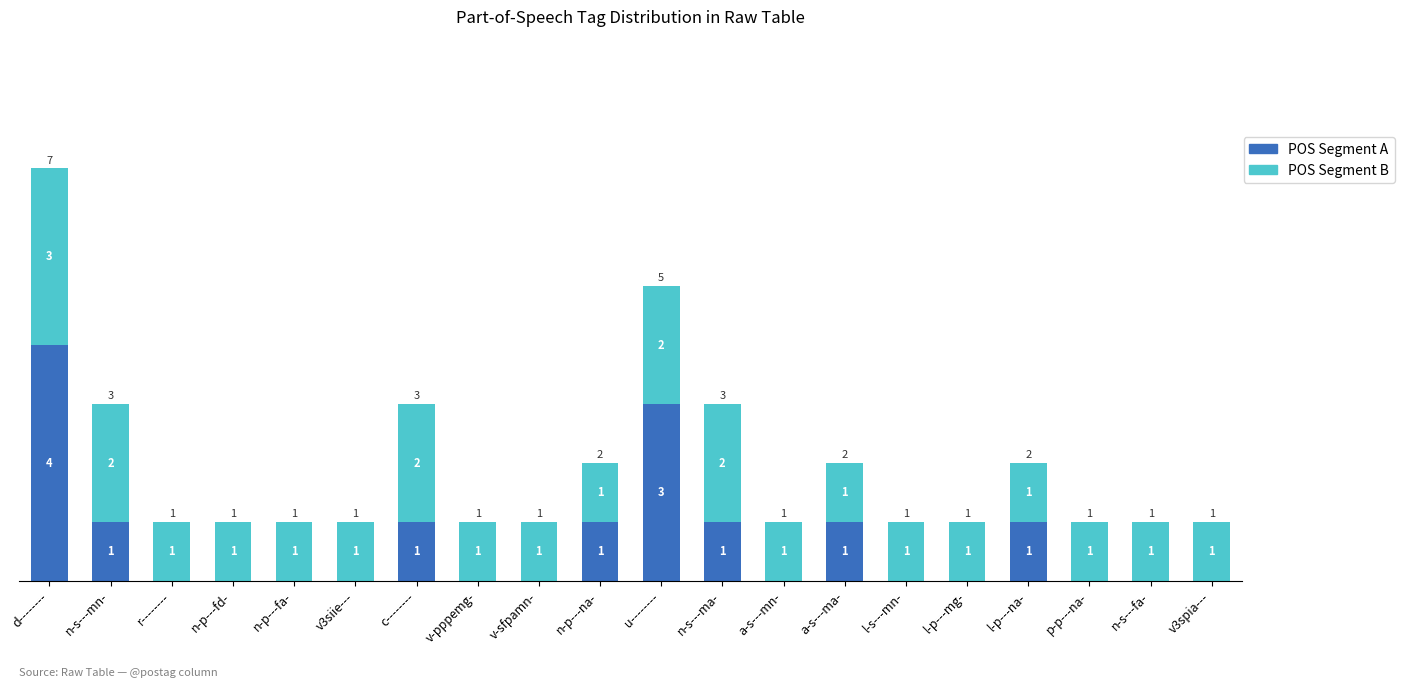

The value of POS Segment A at p-p---na- is 1. True or false?

False